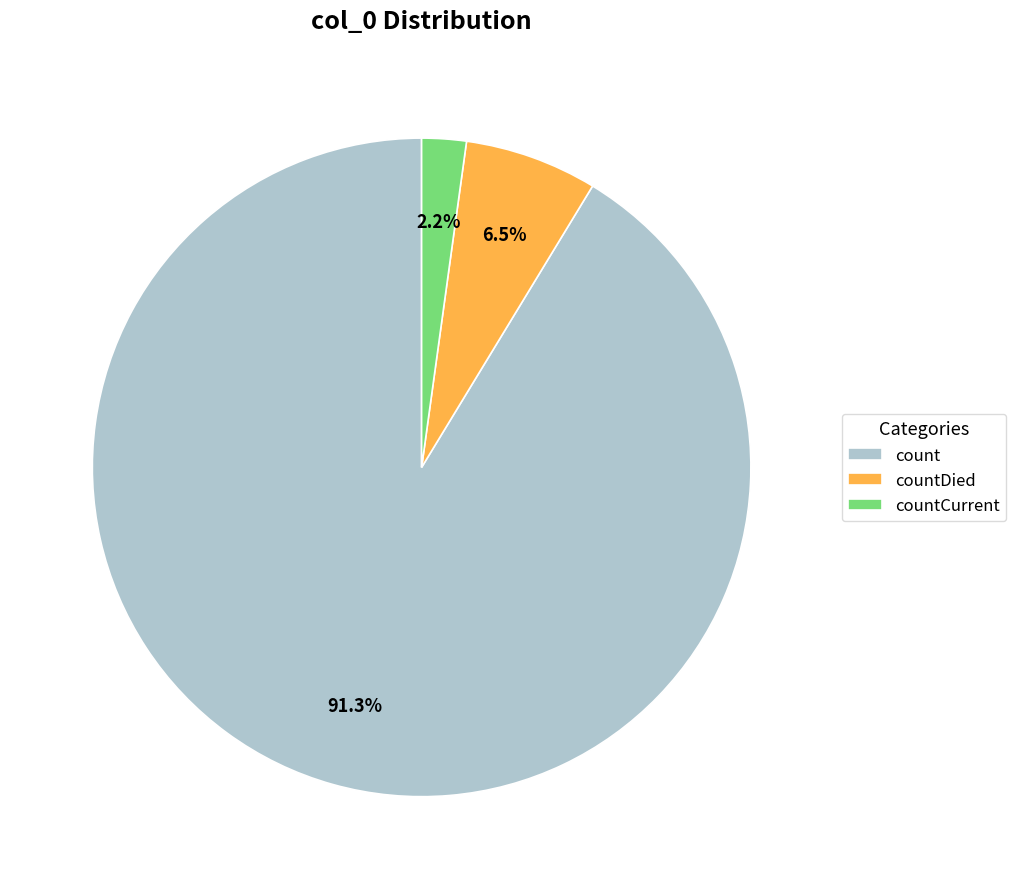

To the nearest percent, what percentage of the pie is countCurrent?

2%